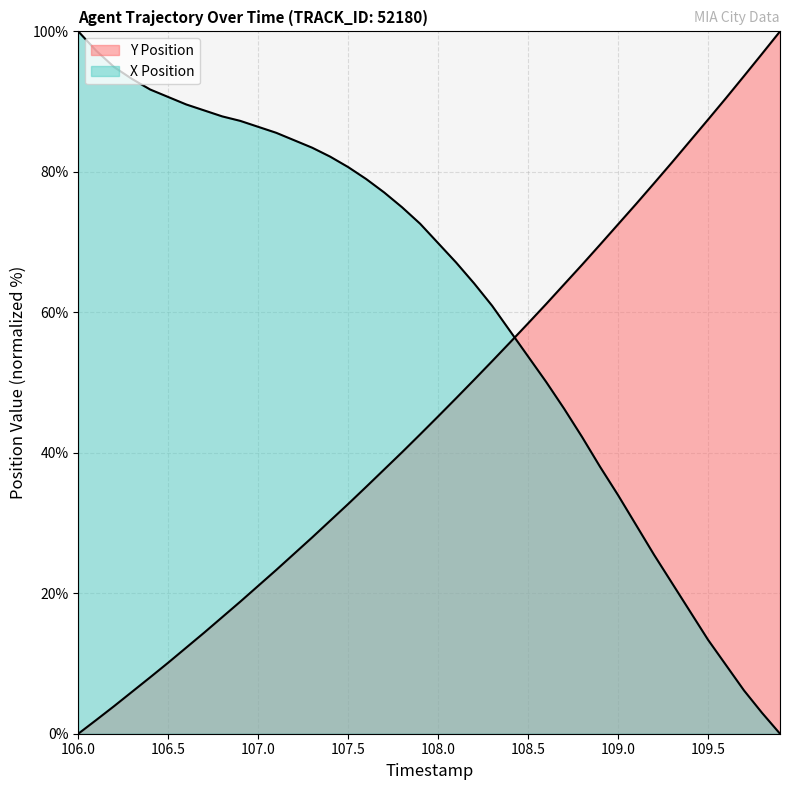

At which label does X Position first exceed 72?

106.0